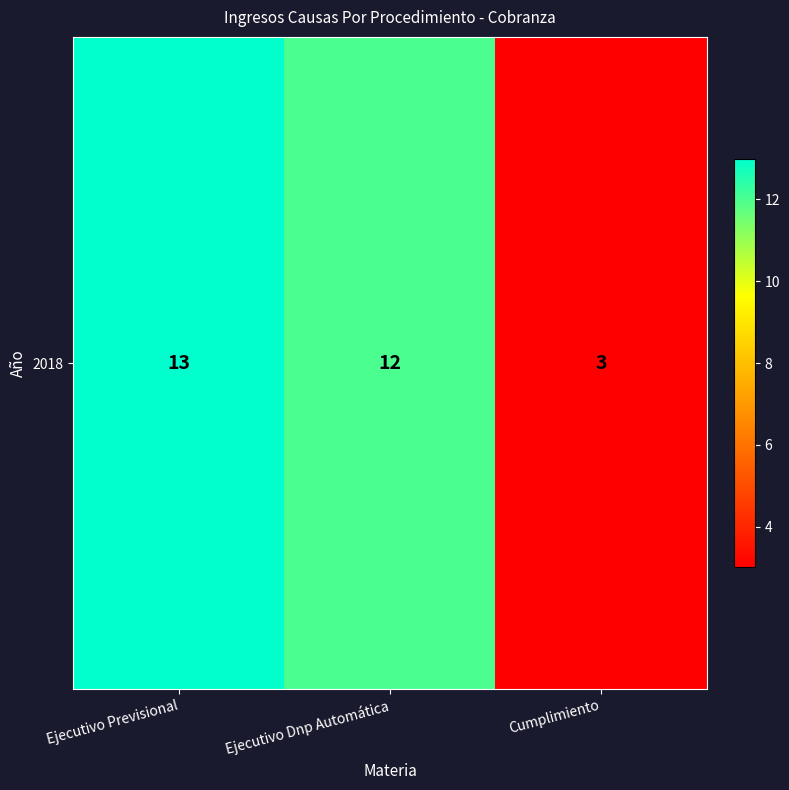

What is the average value?

9